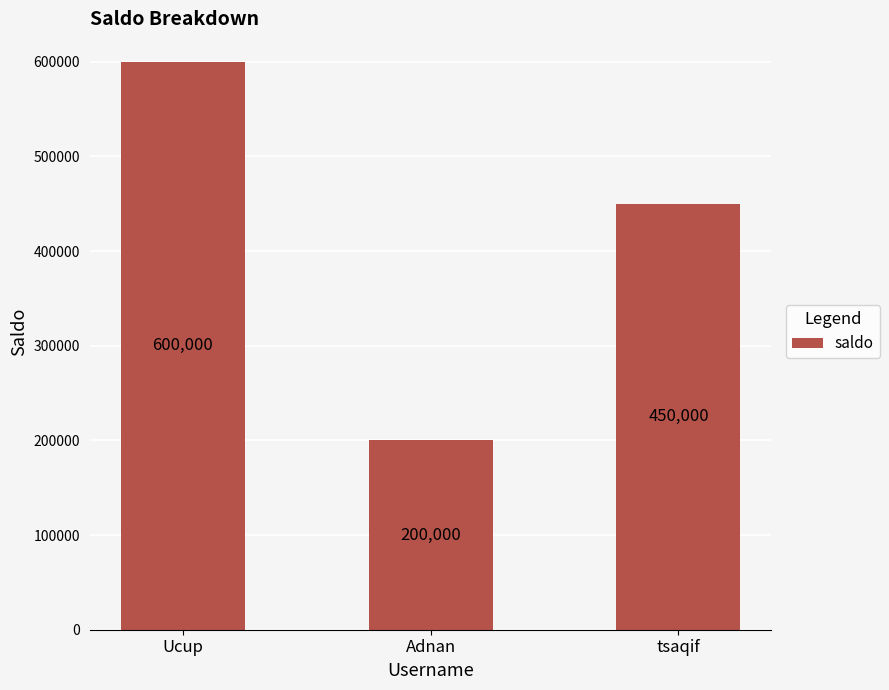

What is the sum of the values at Ucup and tsaqif?

1050000